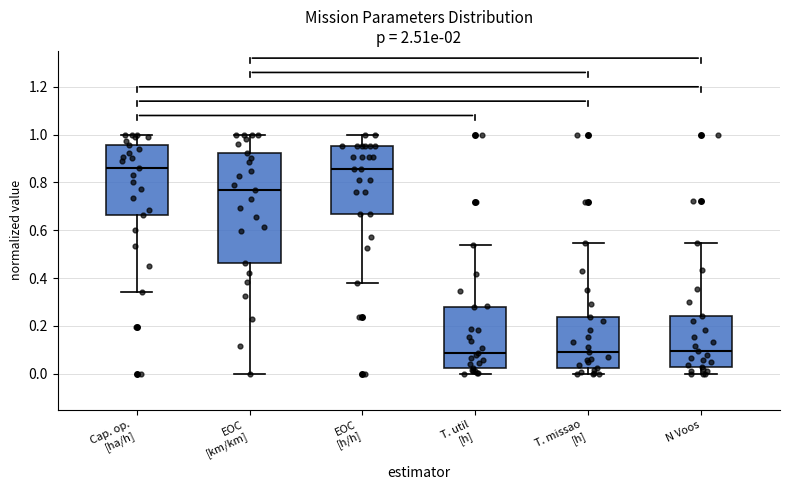

Reading left to right, read every box against the y-axis: the position of its median line, the range the box covers, and the ends of its whiskers. The values are not printed on the chart, so give them approximately, as read against the axis.

Cap. op. [ha/h]: median 0.86, box 0.66 to 0.96, whiskers 0.34 to 1.00
EOC [km/km]: median 0.76, box 0.46 to 0.92, whiskers 0.00 to 1.00
EOC [h/h]: median 0.86, box 0.66 to 0.96, whiskers 0.38 to 1.00
T. util [h]: median 0.08, box 0.02 to 0.28, whiskers 0.00 to 0.54
T. missao [h]: median 0.10, box 0.02 to 0.24, whiskers 0.00 to 0.54
N Voos: median 0.10, box 0.02 to 0.24, whiskers 0.00 to 0.54